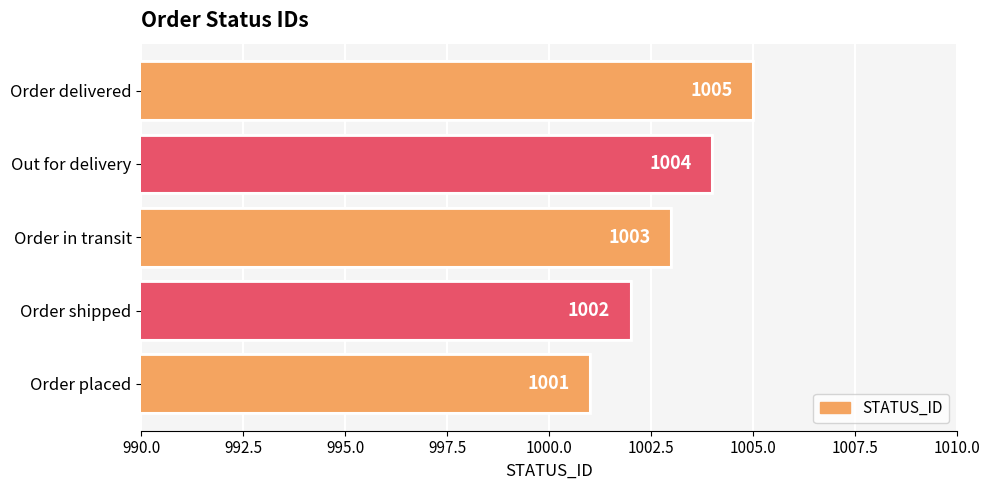

Count the values in the range 1002 to 1004.

3